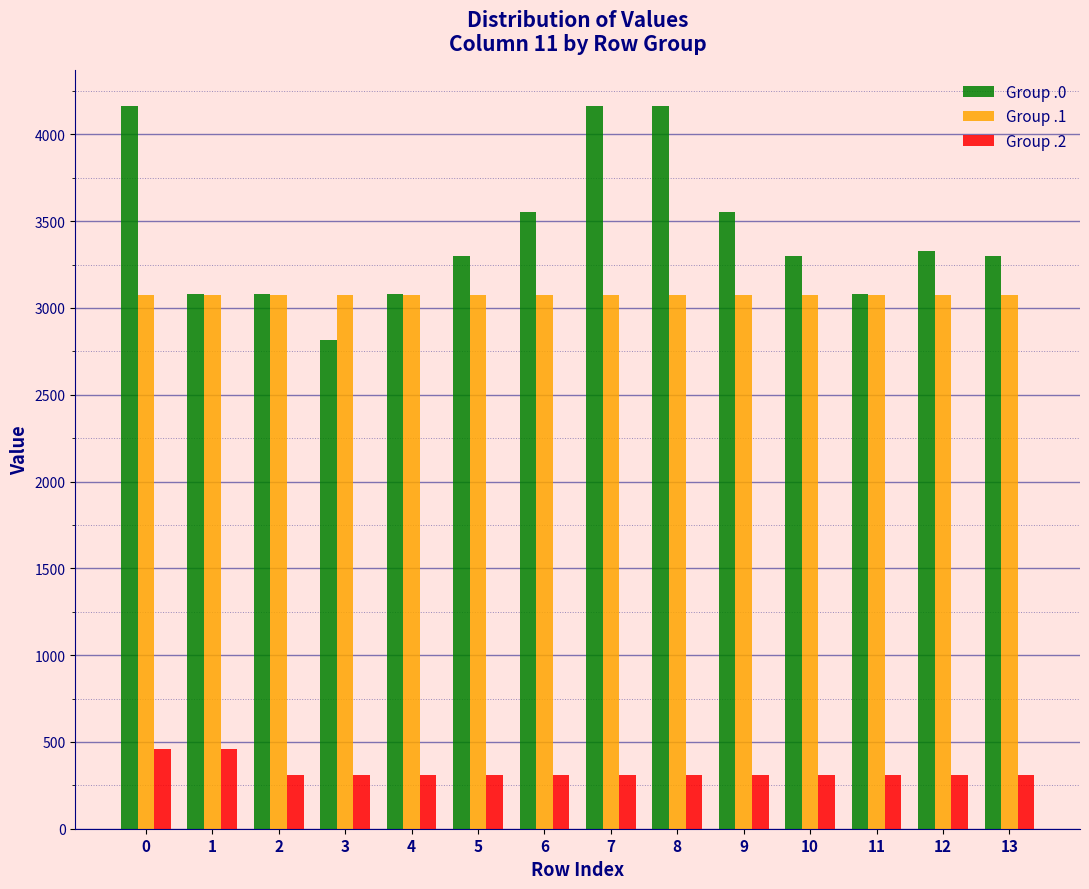

At 6, list the series in order from largest to smallest.

Group .0, Group .1, Group .2